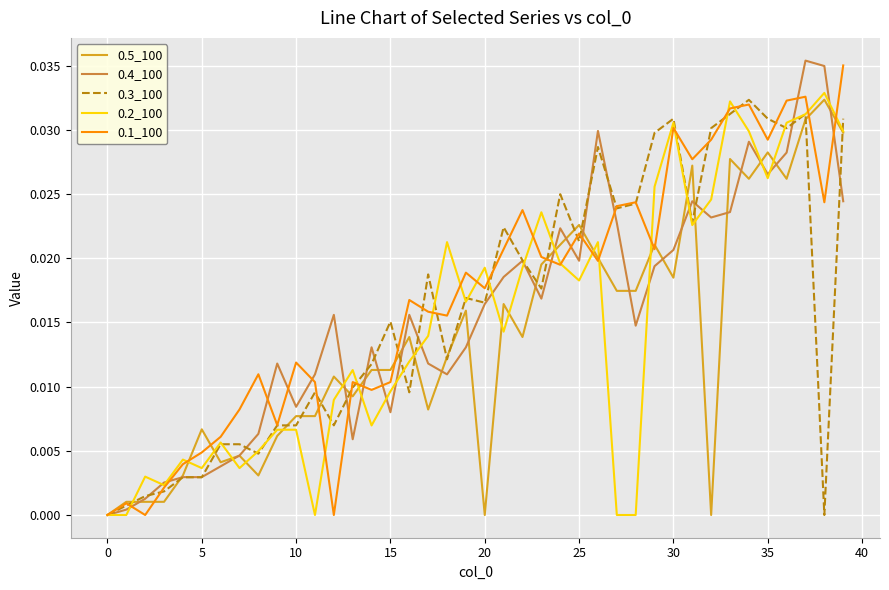

What are all the series names shown in the legend?

0.5_100, 0.4_100, 0.3_100, 0.2_100, 0.1_100